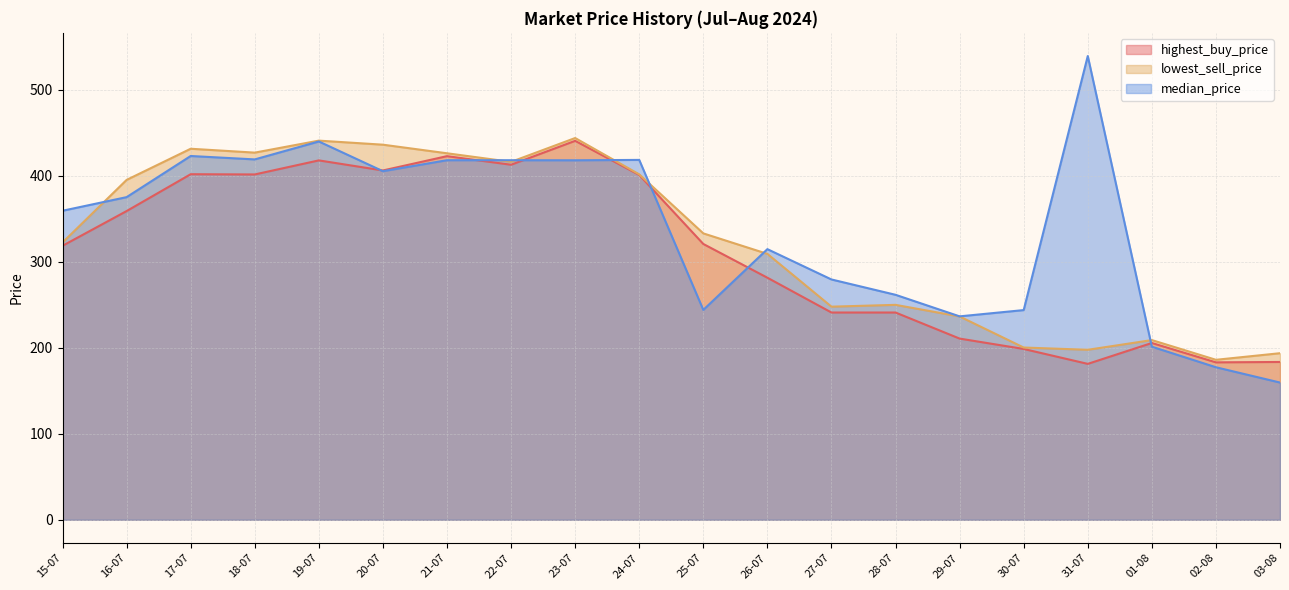

Which has a higher value, 17-07 or 25-07?

17-07